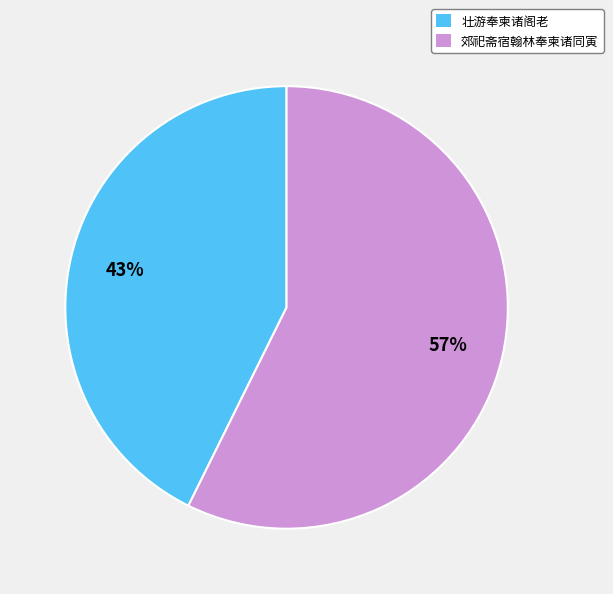

Is it true that 壮游奉柬诸阁老 is 43% of the pie?

True